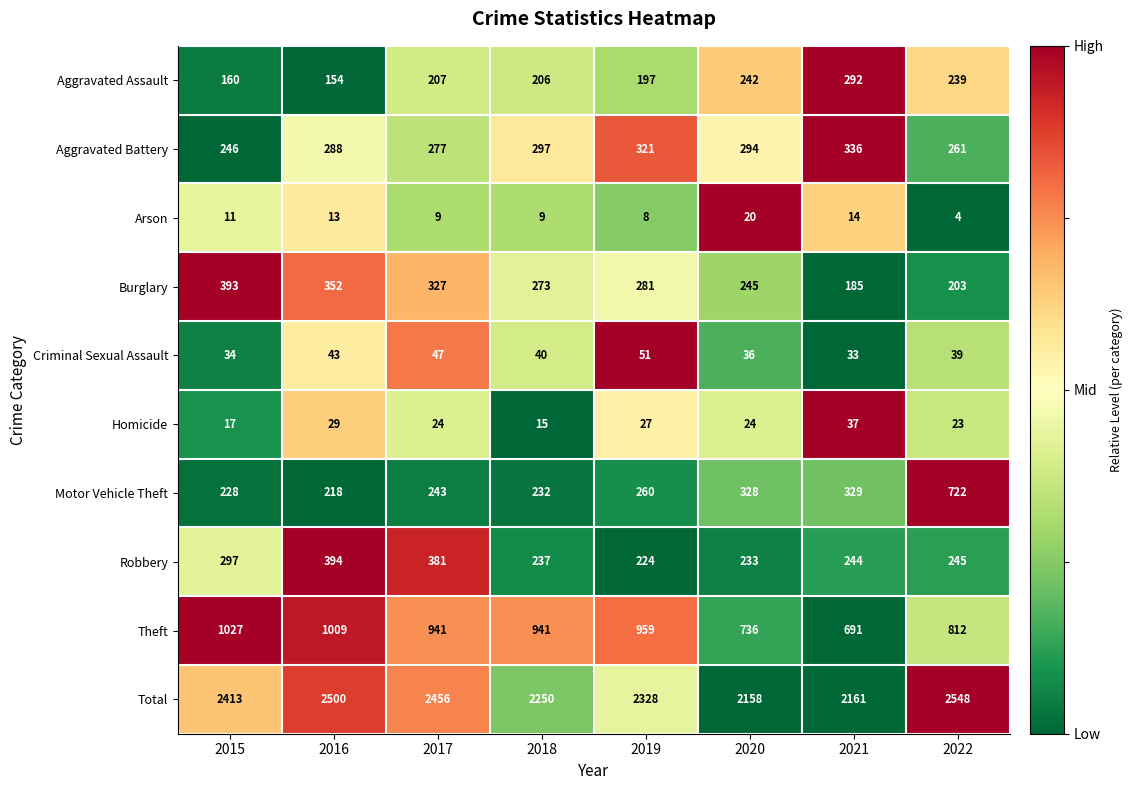

At which category is the sum across all series the highest?

2022